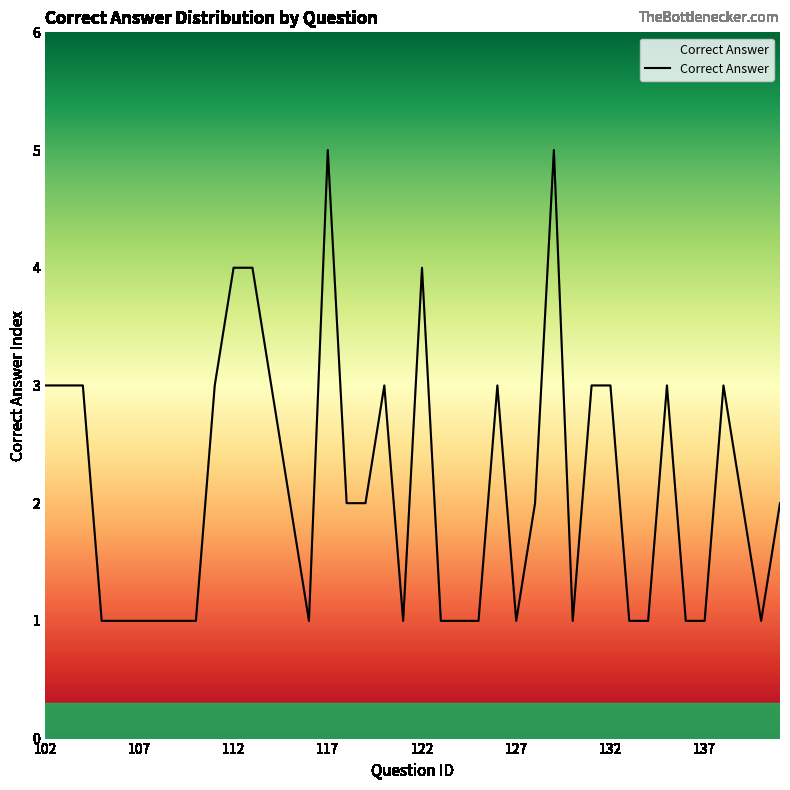

What is the difference between the maximum and minimum values?

4